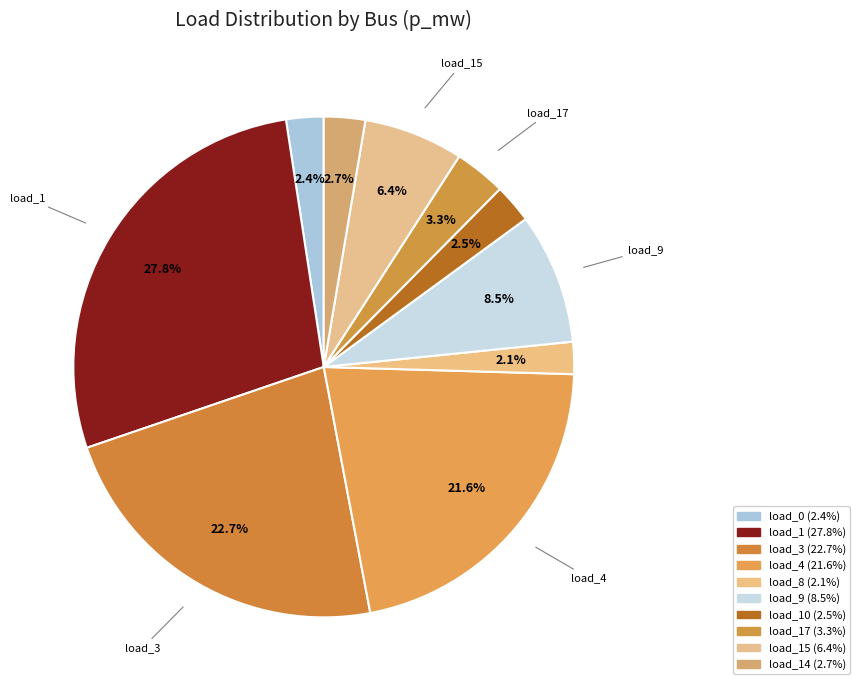

Rank the categories by value from highest to lowest.

LV_1140-28_0_2_load_1, LV_1140-28_0_2_load_3, LV_1140-28_0_2_load_4, LV_1140-28_0_2_load_9, LV_1140-28_0_2_load_15, LV_1140-28_0_2_load_17, LV_1140-28_0_2_load_14, LV_1140-28_0_2_load_10, LV_1140-28_0_2_load_0, LV_1140-28_0_2_load_8